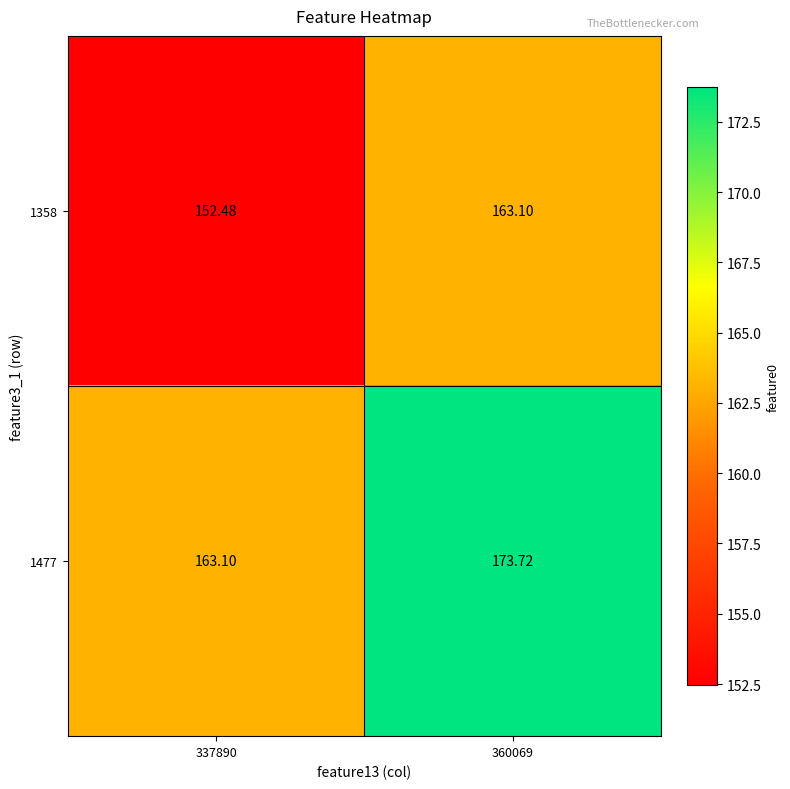

Is the value of 1477 at 337890 greater than the value of 1358 at 337890?

Yes